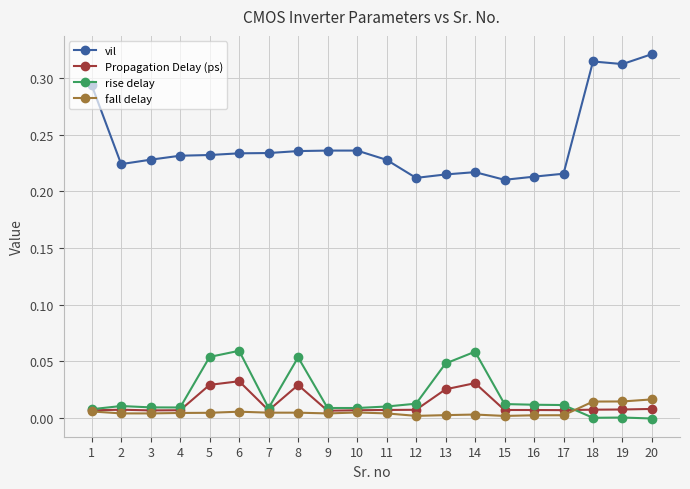

How many categories are shown in the chart?

20